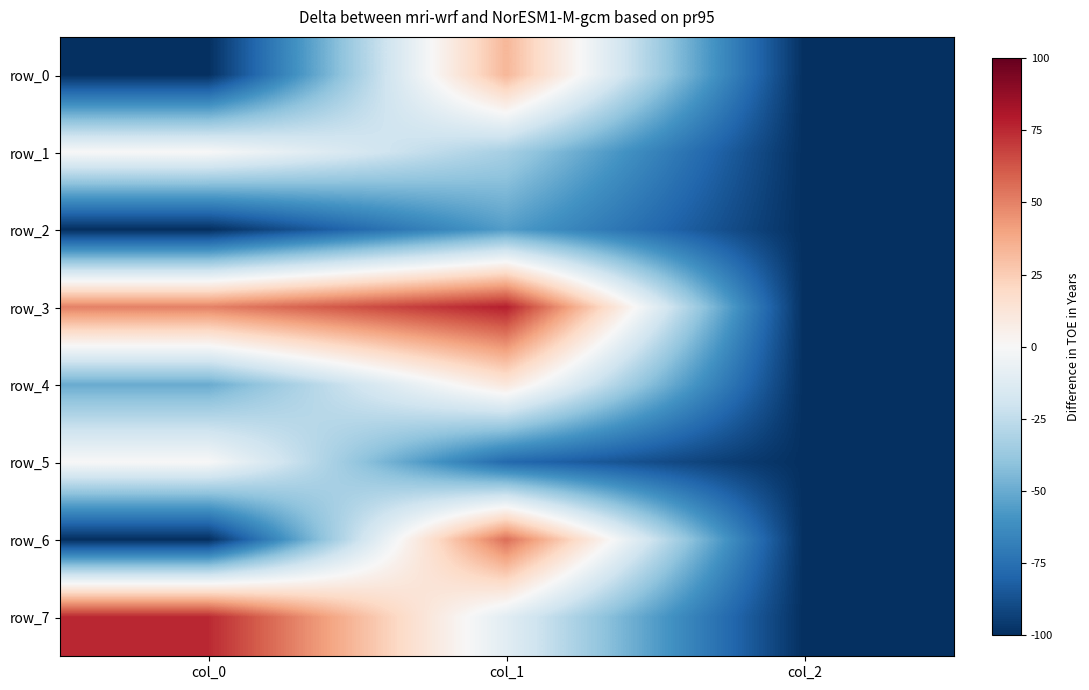

How many data points in row_4 are less than -50?

1